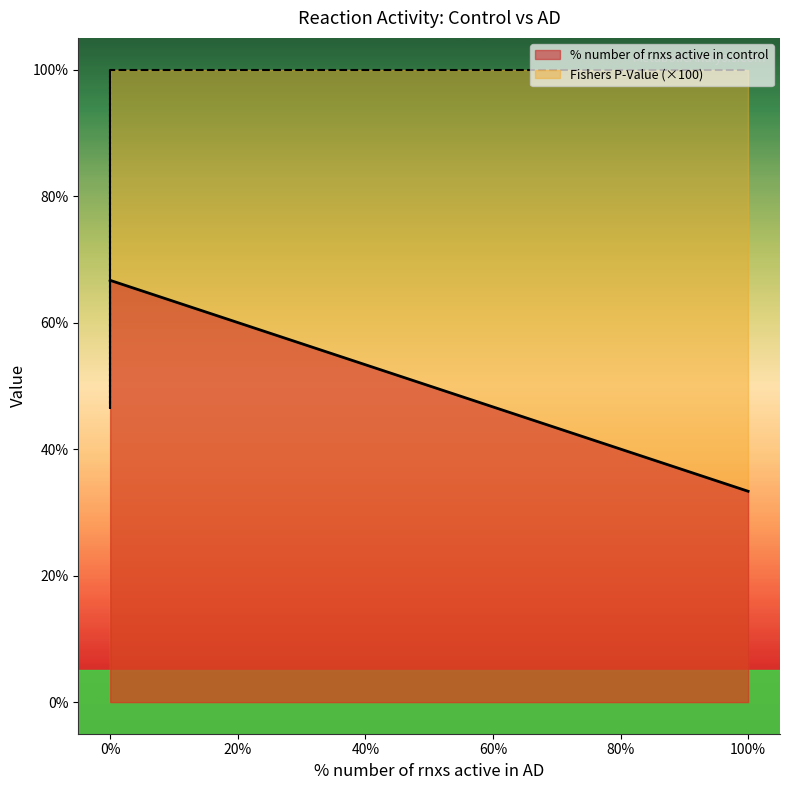

Is it true that Fishers P-Value equals 133.6 at 100?

False